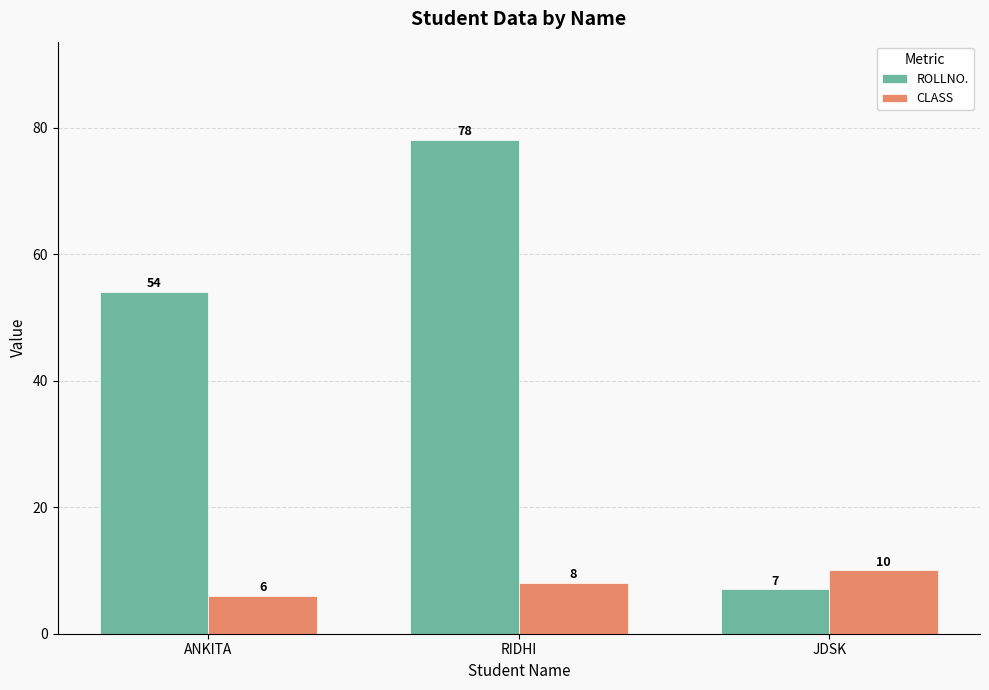

What is the total value across all series at ANKITA?

60